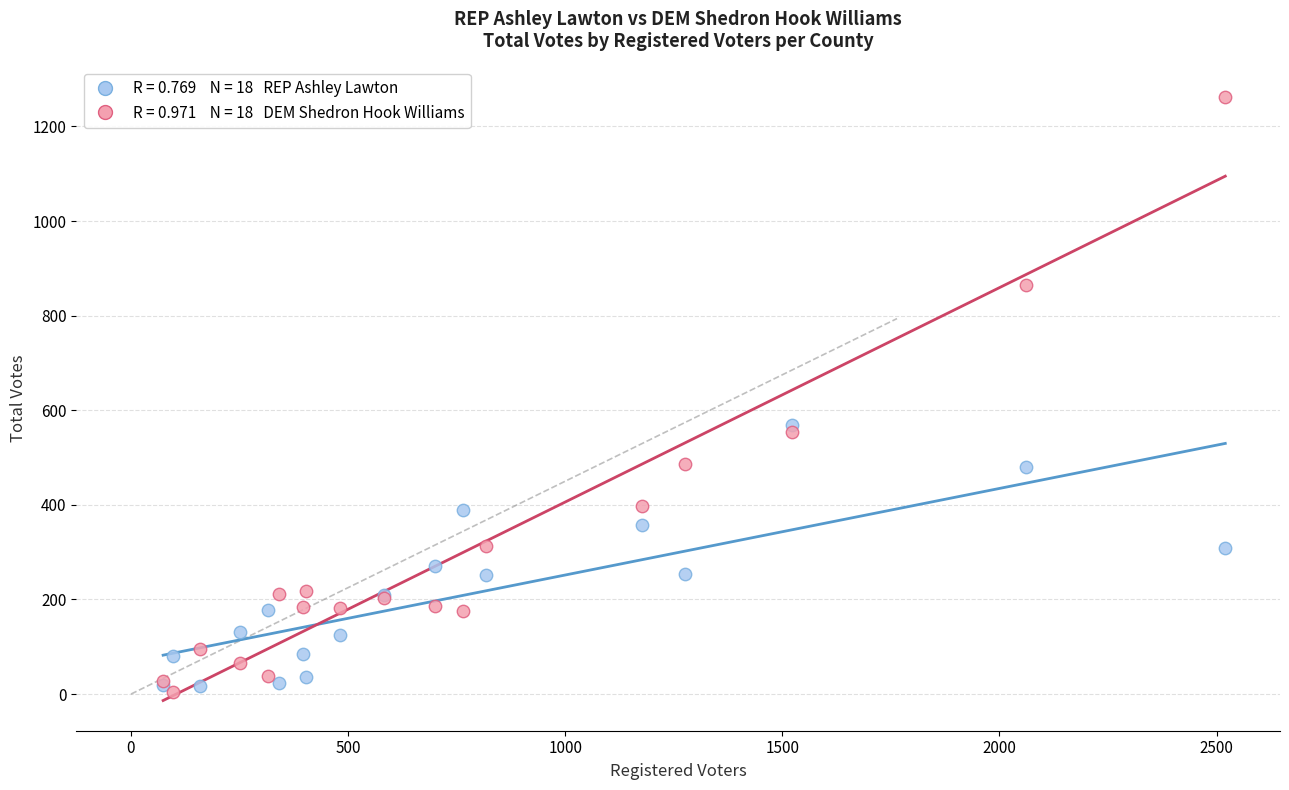

Across all series, what Y value is closest to 633?

569